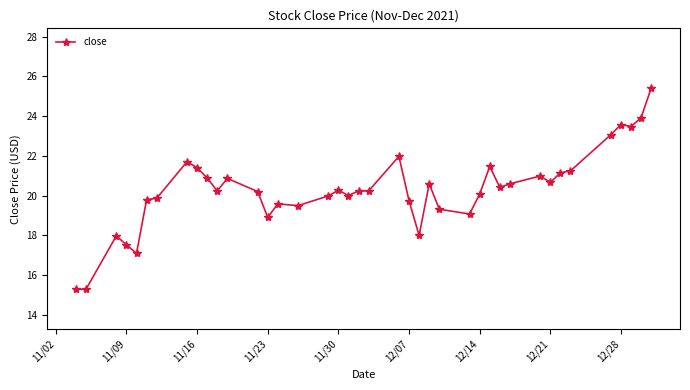

What is the value of the 32nd point from the left?

21.0